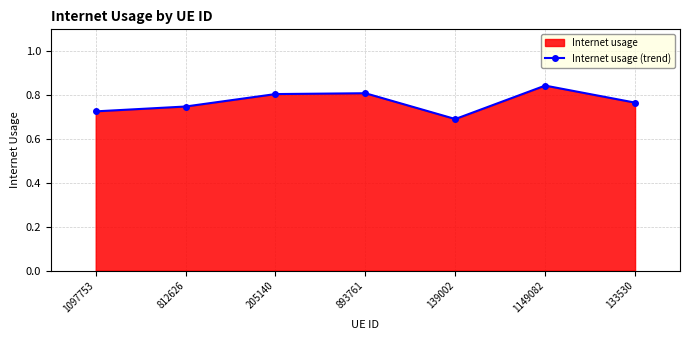

What is the label of the 4th point from the left?

893761